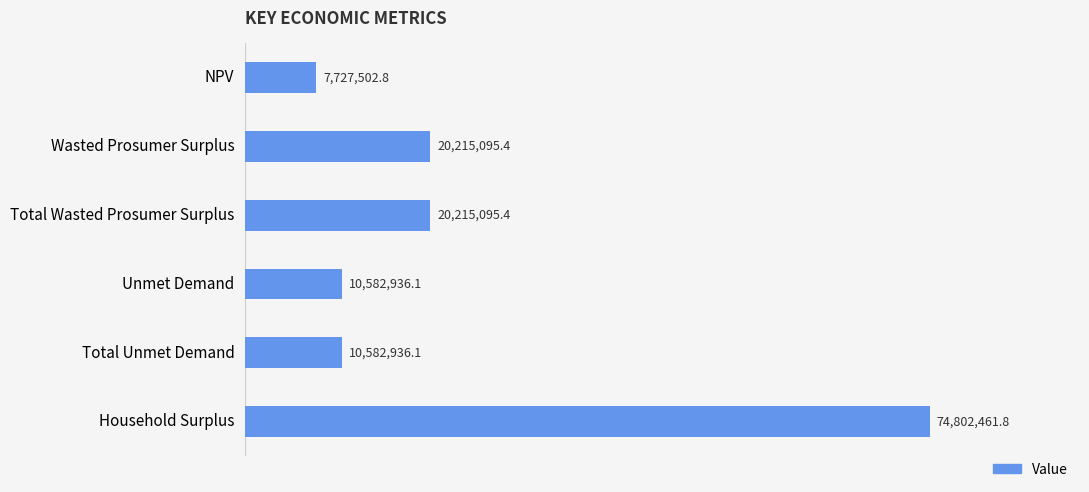

Does the chart contain any negative values?

No